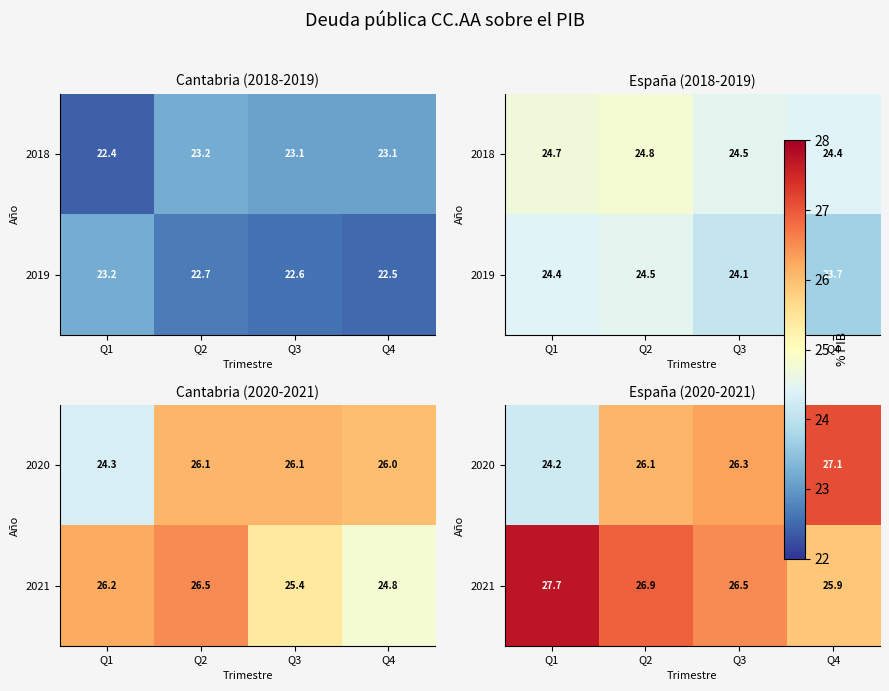

Rank the categories by 2021 value from highest to lowest.

Q1, Q2, Q3, Q4